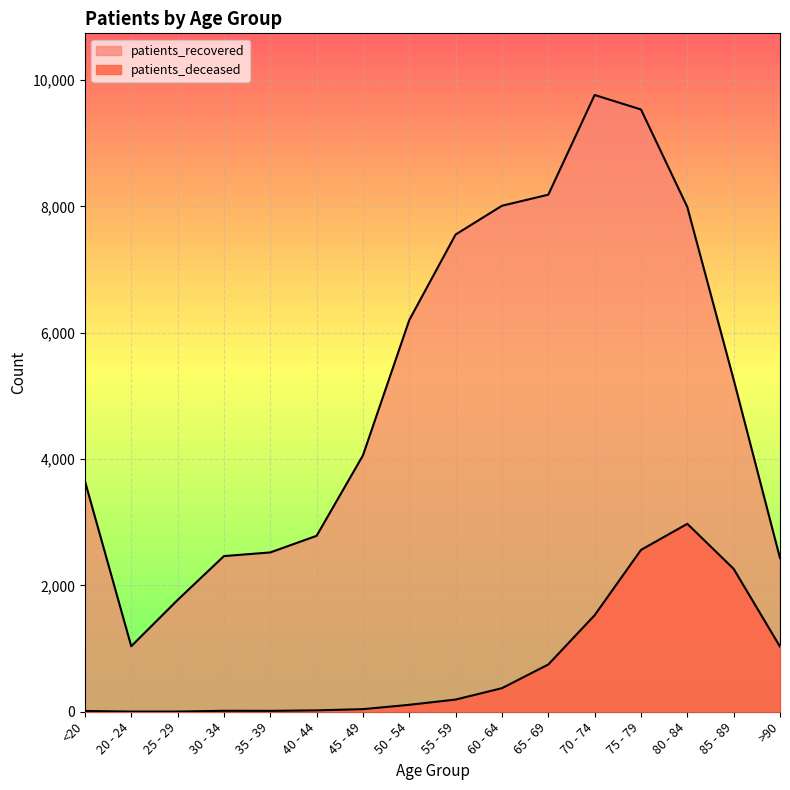

Reading right to left, extract all data points from this chart.

patients_recovered line: >90=2431	85 - 89=5257	80 - 84=7989	75 - 79=9534	70 - 74=9763	65 - 69=8185	60 - 64=8010	55 - 59=7555	50 - 54=6201	45 - 49=4058	40 - 44=2785	35 - 39=2522	30 - 34=2464	25 - 29=1769	20 - 24=1037	<20=3652
patients_deceased line: >90=1031	85 - 89=2262	80 - 84=2975	75 - 79=2562	70 - 74=1528	65 - 69=748	60 - 64=373	55 - 59=193	50 - 54=110	45 - 49=41	40 - 44=22	35 - 39=14	30 - 34=15	25 - 29=3	20 - 24=3	<20=12